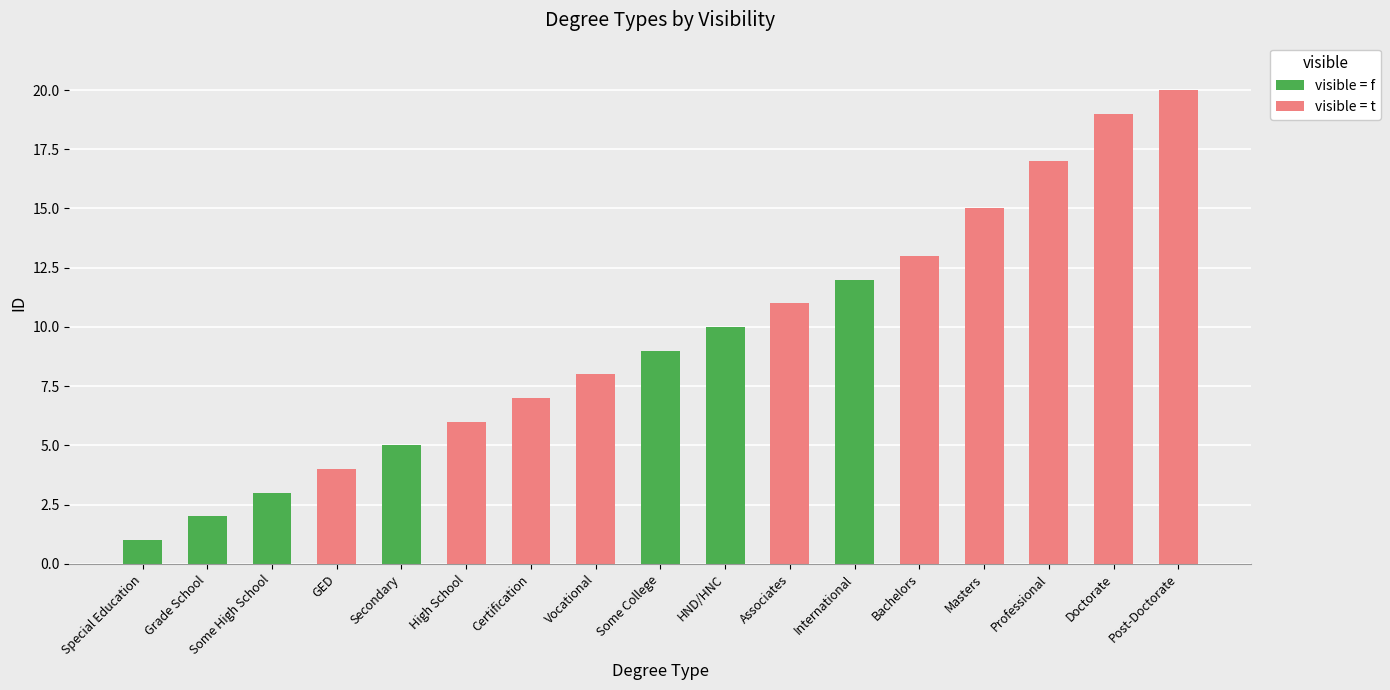

Count the number of categories in the chart.

17